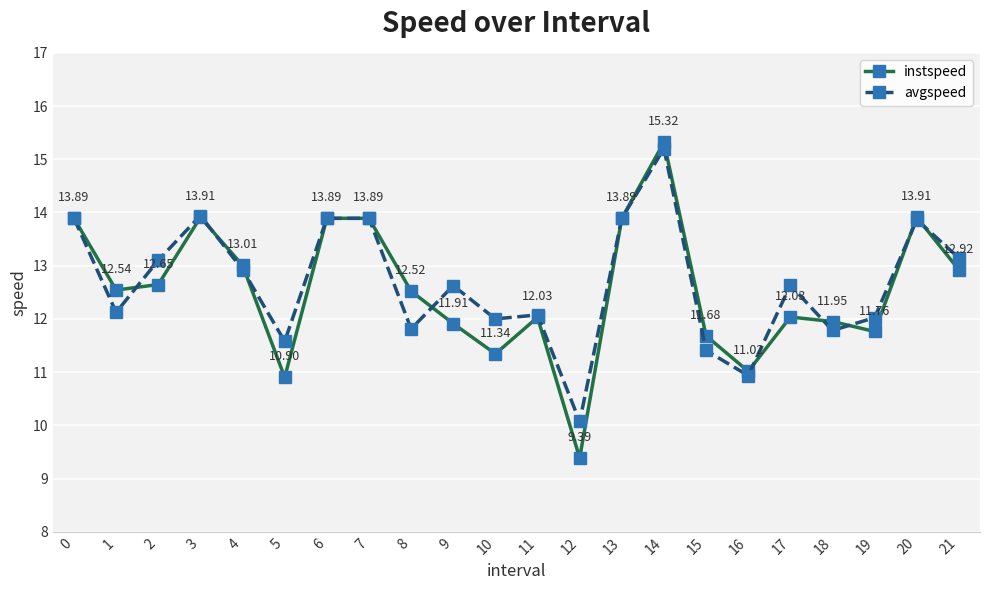

List the series in order of their overall mean, lowest first.

instspeed, avgspeed